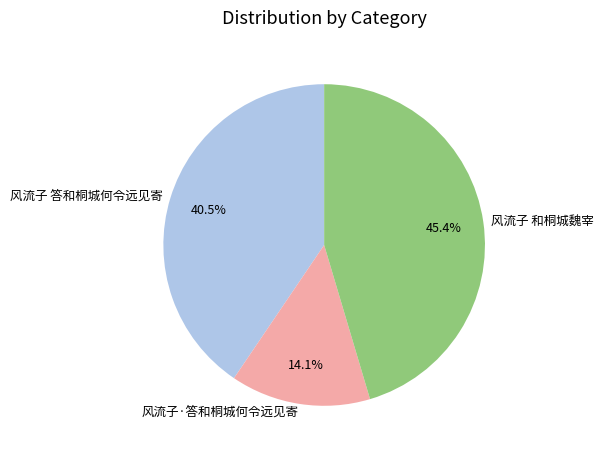

Count the number of slices in the pie.

3